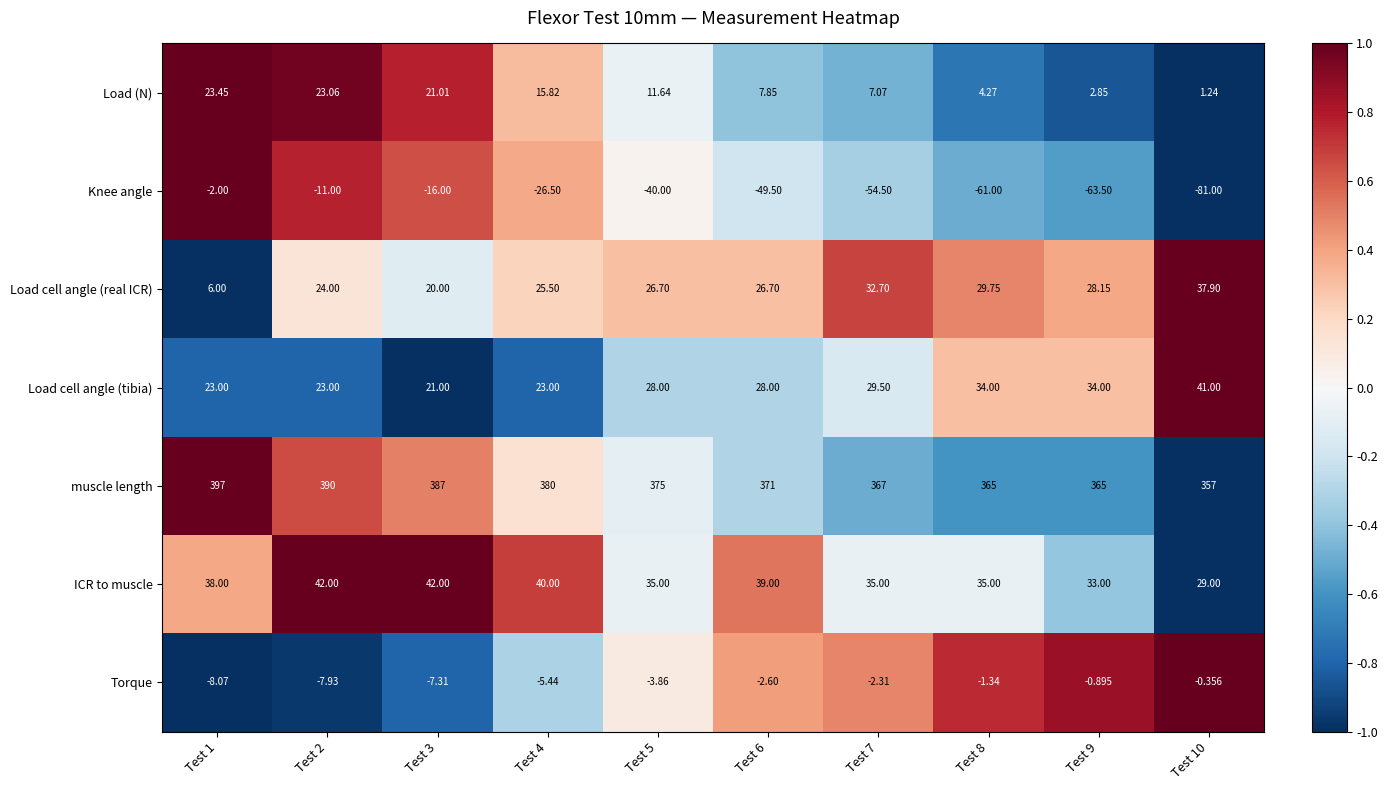

Which series changed the most between Test 1 and Test 10?

Knee angle